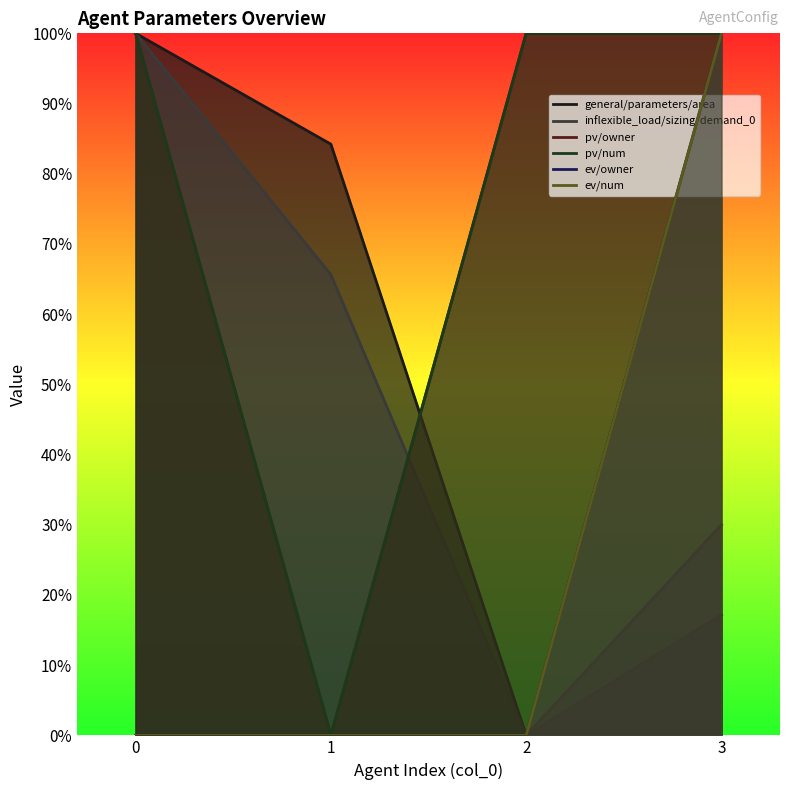

Where is the first local minimum for general/parameters/area?

2